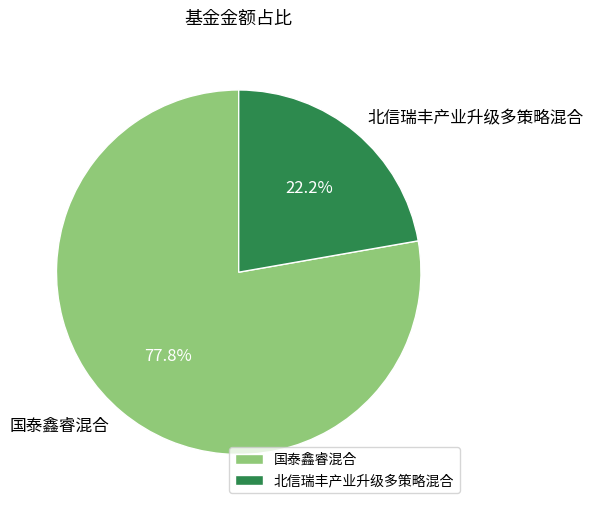

What is the largest slice in the pie chart?

国泰鑫睿混合